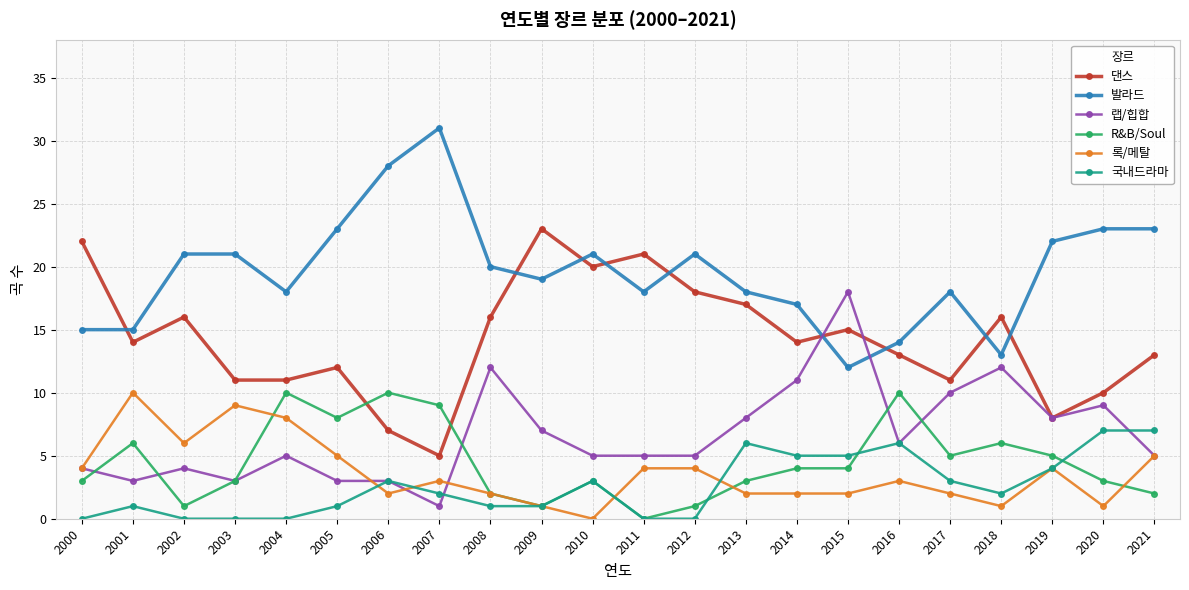

Reading left to right, extract all data points from this chart.

댄스: 2000=22	2001=14	2002=16	2003=11	2004=11	2005=12	2006=7	2007=5	2008=16	2009=23	2010=20	2011=21	2012=18	2013=17	2014=14	2015=15	2016=13	2017=11	2018=16	2019=8	2020=10	2021=13
발라드: 2000=15	2001=15	2002=21	2003=21	2004=18	2005=23	2006=28	2007=31	2008=20	2009=19	2010=21	2011=18	2012=21	2013=18	2014=17	2015=12	2016=14	2017=18	2018=13	2019=22	2020=23	2021=23
랩/힙합: 2000=4	2001=3	2002=4	2003=3	2004=5	2005=3	2006=3	2007=1	2008=12	2009=7	2010=5	2011=5	2012=5	2013=8	2014=11	2015=18	2016=6	2017=10	2018=12	2019=8	2020=9	2021=5
R&B/Soul: 2000=3	2001=6	2002=1	2003=3	2004=10	2005=8	2006=10	2007=9	2008=2	2009=1	2010=3	2011=0	2012=1	2013=3	2014=4	2015=4	2016=10	2017=5	2018=6	2019=5	2020=3	2021=2
록/메탈: 2000=4	2001=10	2002=6	2003=9	2004=8	2005=5	2006=2	2007=3	2008=2	2009=1	2010=0	2011=4	2012=4	2013=2	2014=2	2015=2	2016=3	2017=2	2018=1	2019=4	2020=1	2021=5
국내드라마: 2000=0	2001=1	2002=0	2003=0	2004=0	2005=1	2006=3	2007=2	2008=1	2009=1	2010=3	2011=0	2012=0	2013=6	2014=5	2015=5	2016=6	2017=3	2018=2	2019=4	2020=7	2021=7